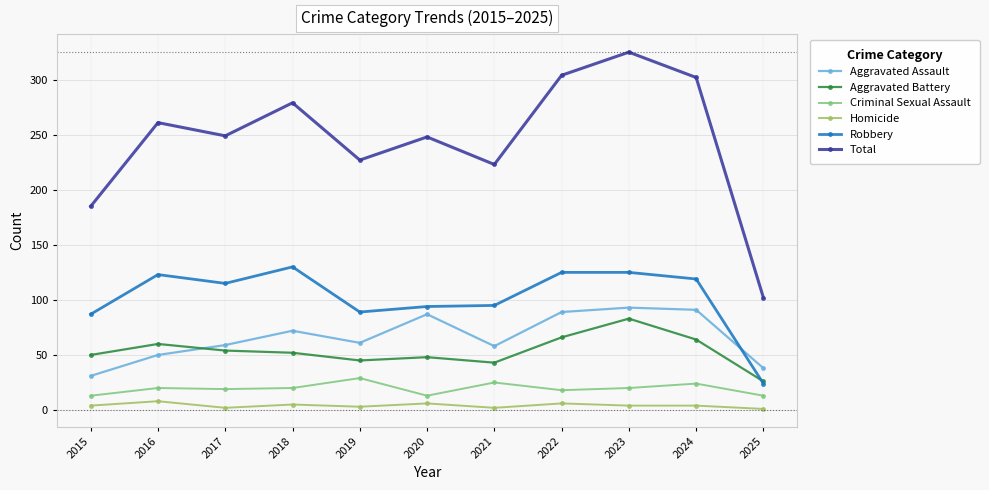

Count the number of categories in the chart.

11